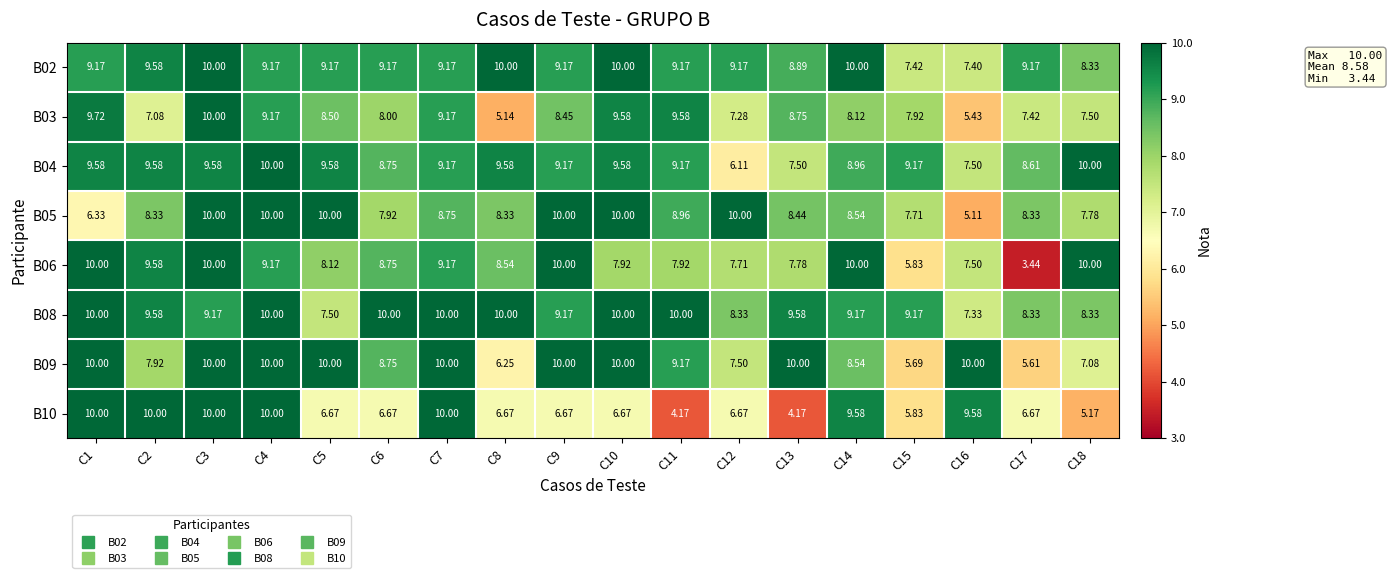

Is the value of B09 at C14 greater than the value of B06 at C14?

No